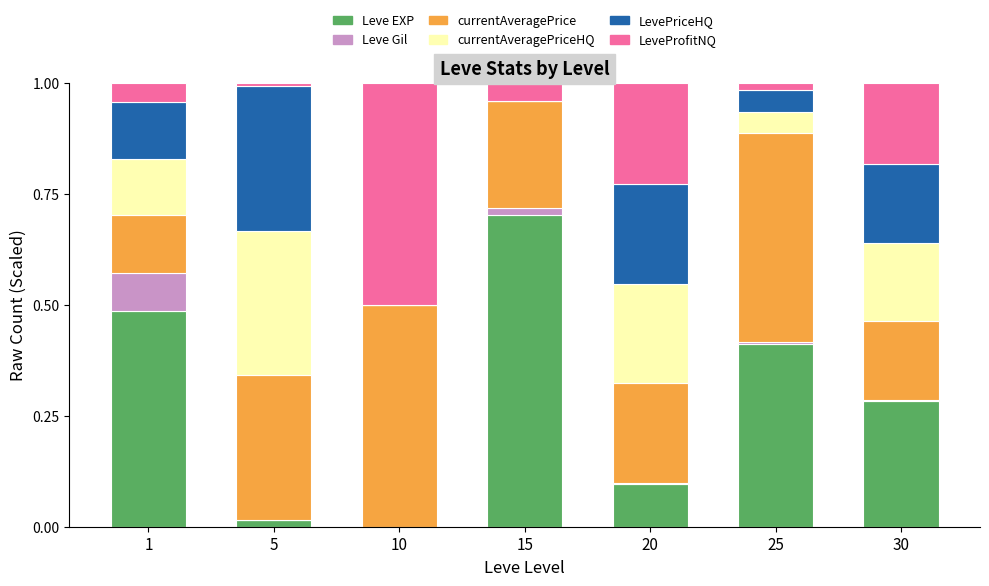

Is it true that Leve EXP equals 0.0 at 5?

True